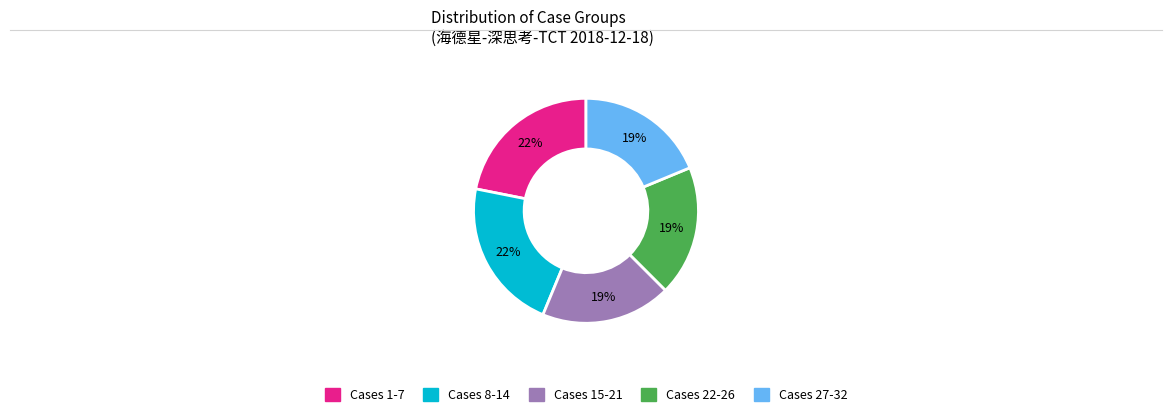

Does any single category account for the majority?

No